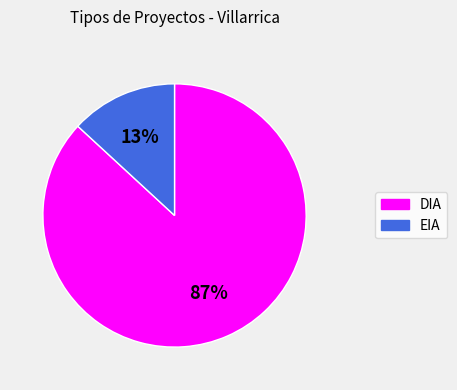

Is the sum of DIA and EIA greater than half?

Yes